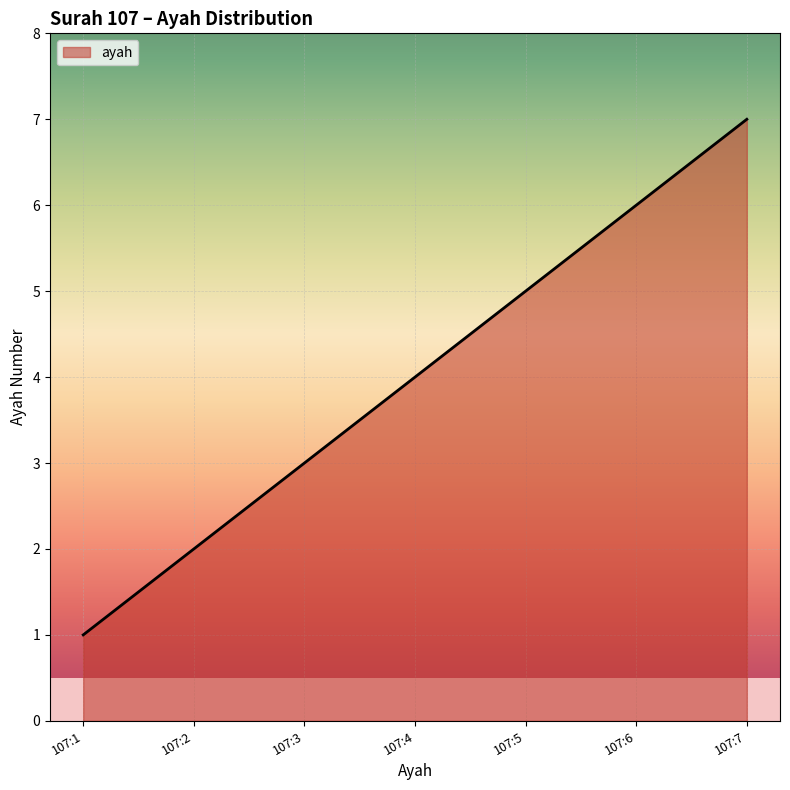

Does the chart display data point markers on the line(s)?

No